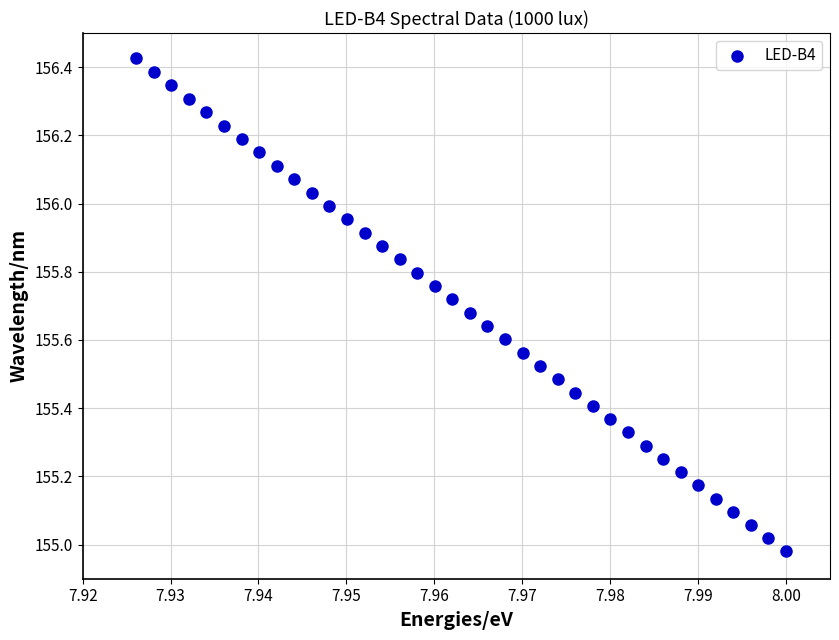

What is the range of Y values (max minus min)?

1.4